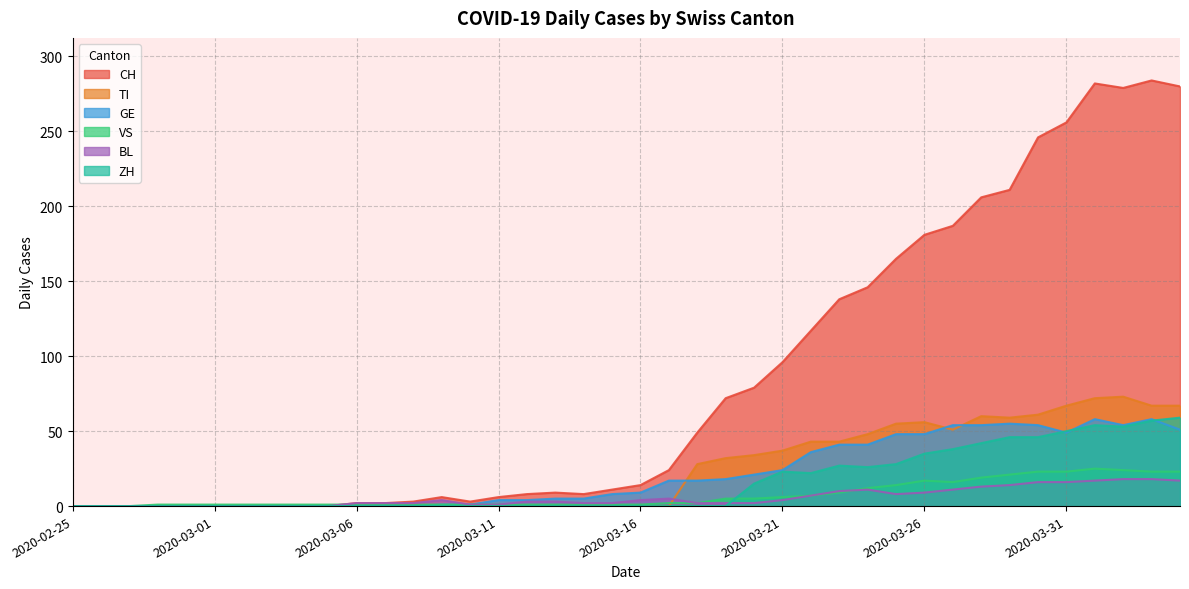

What is the spread (max minus min) of values at 2020-02-28?

1